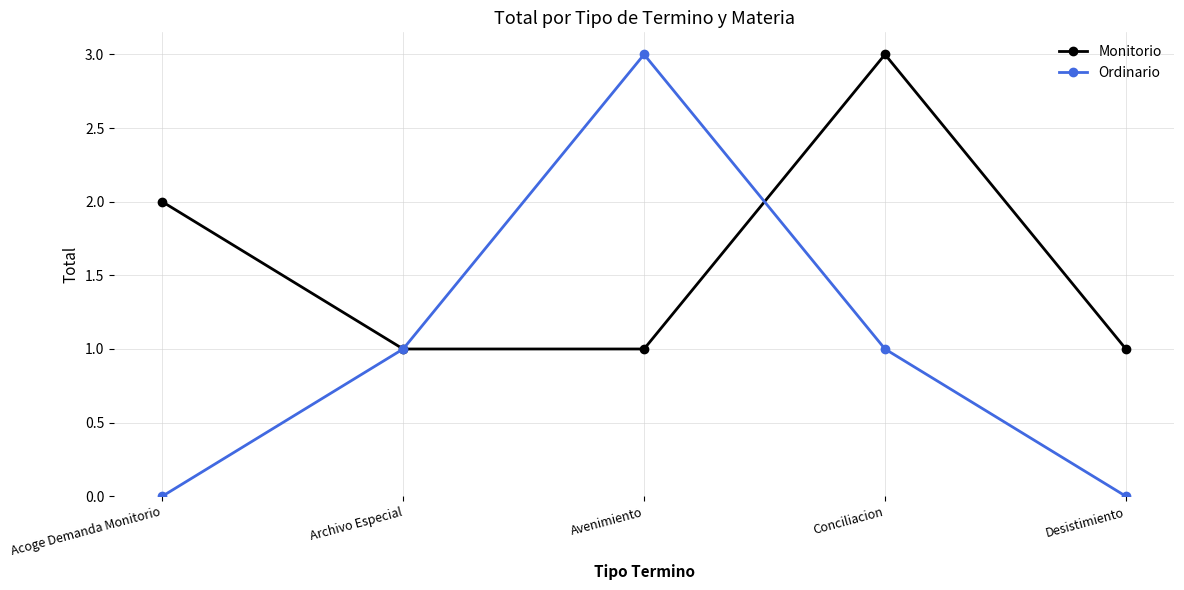

Rank the series by their average value, from lowest to highest.

Ordinario, Monitorio